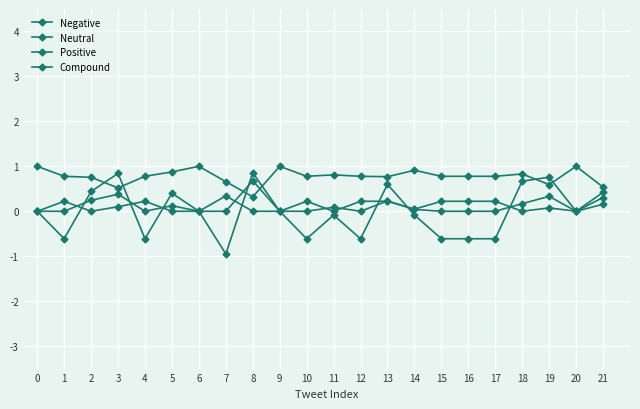

What is the value of the Compound point at the 16th from the left?

-0.6